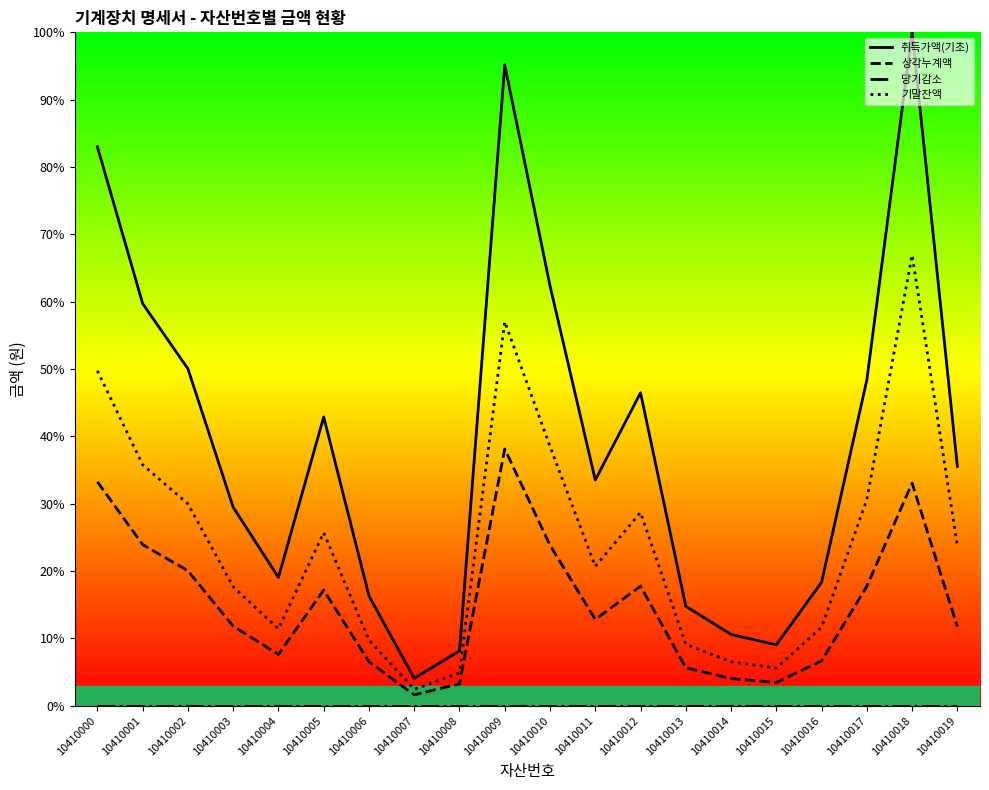

List the series in order of their overall mean, highest first.

취득가액(기초), 기말잔액, 상각누계액, 당기감소